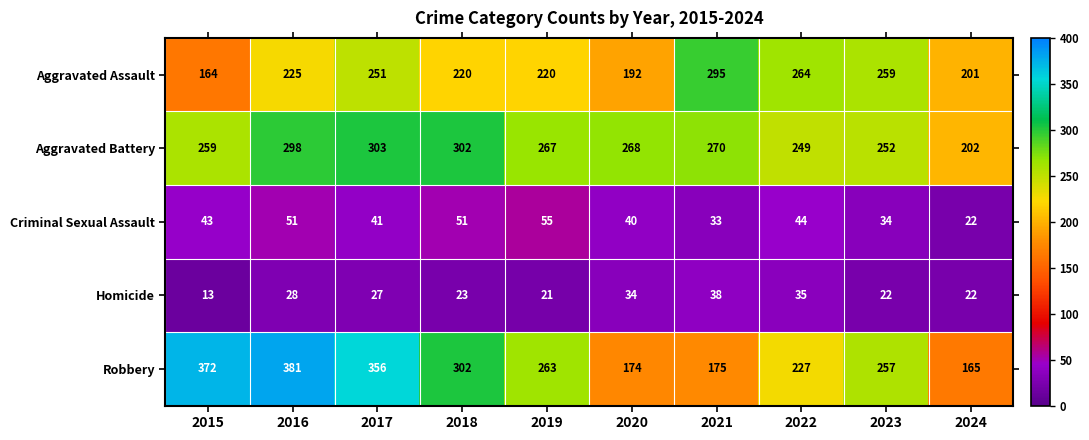

What is the difference between the highest and lowest values at 2015?

359